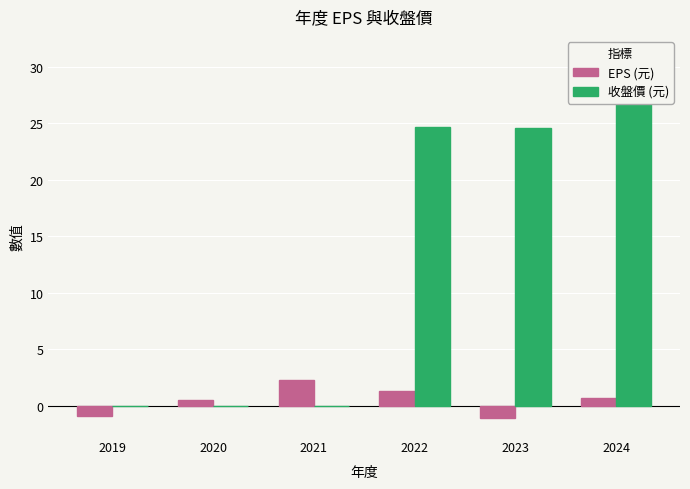

Which series has the widest spread of values?

收盤價 (元)